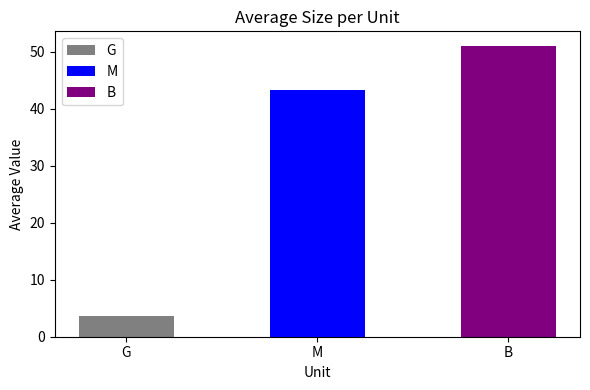

Which category has the highest value across all series?

B